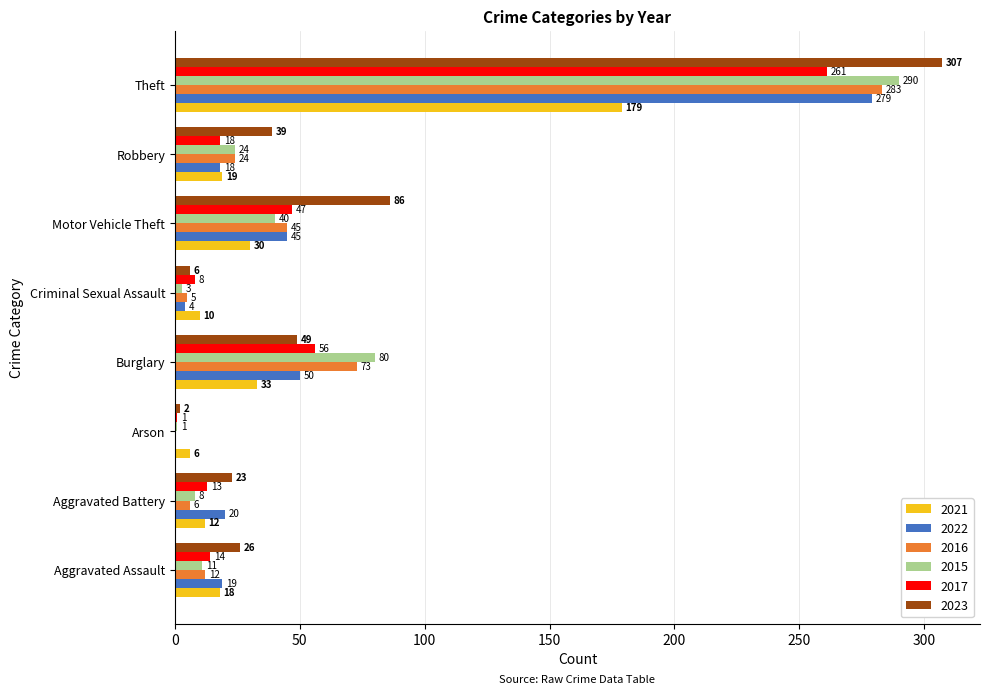

What is the approximate value of 2017 at Theft, to the nearest 10?

260